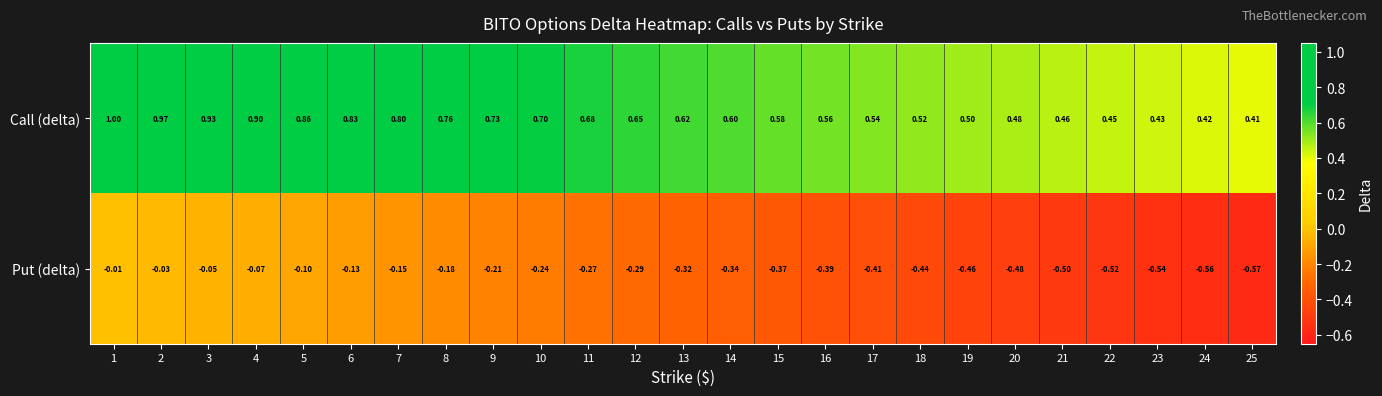

Which category has the lowest value across all series?

25